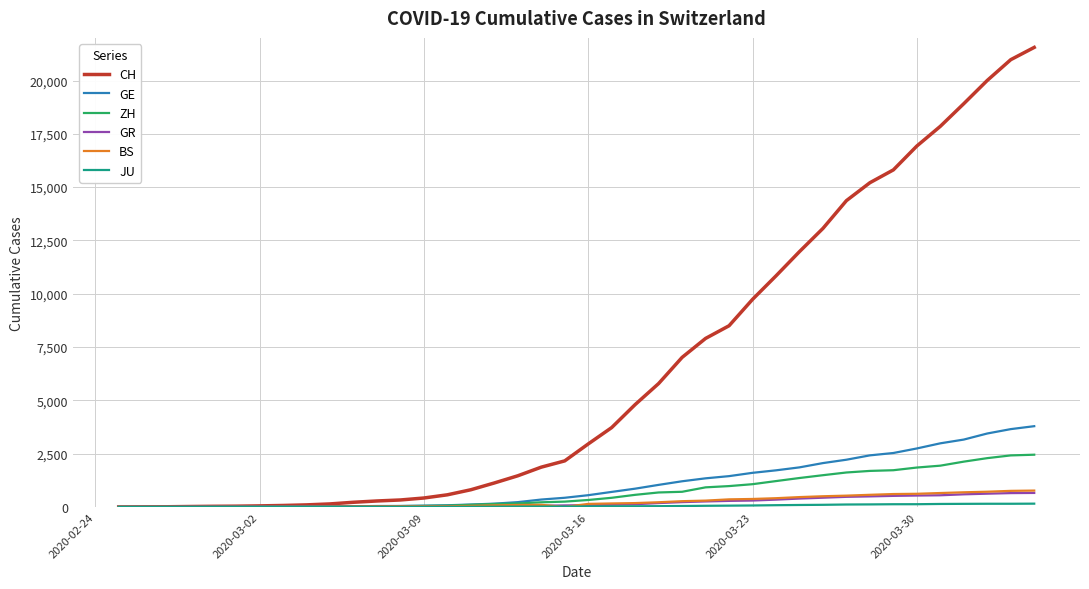

What is the maximum value for CH?

21554